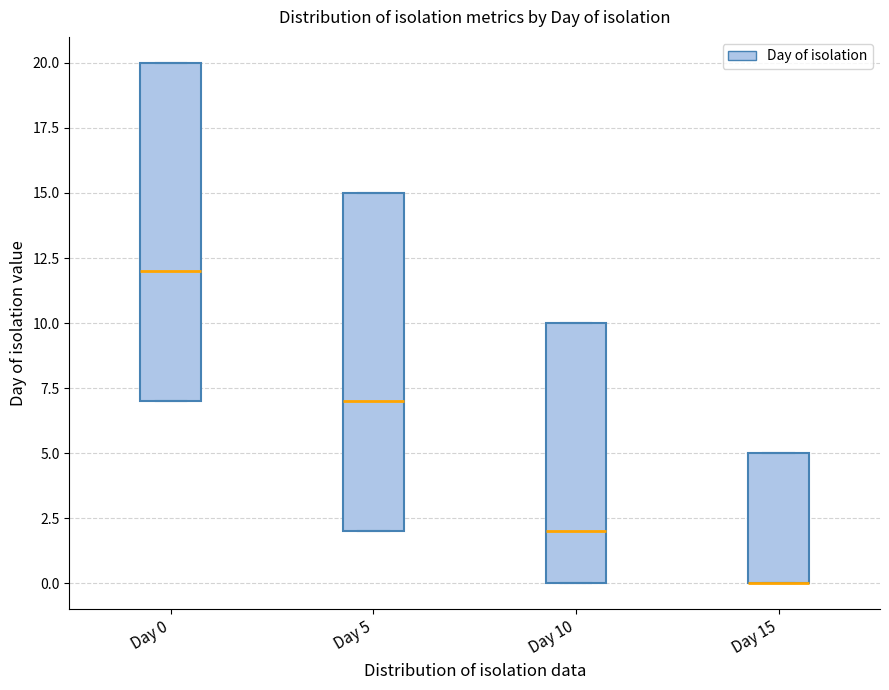

Where is the upper edge of the box for Day 15 on the y-axis? The values are not printed on the chart, so give them approximately, as read against the axis.

5